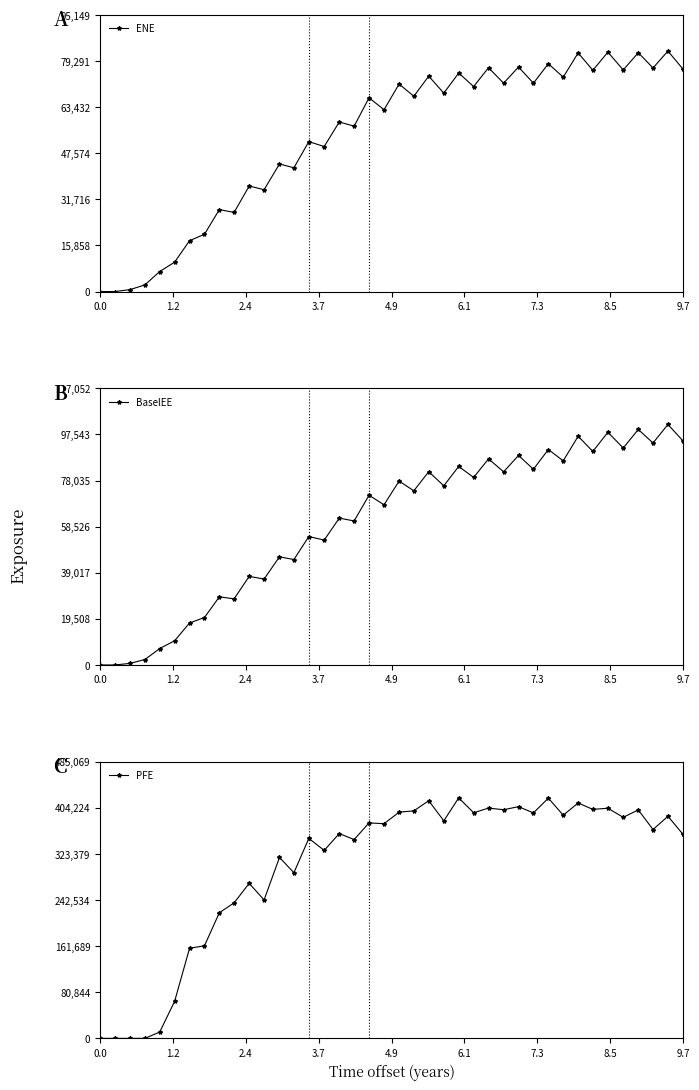

What is the average value of the ENE series?

53201.5